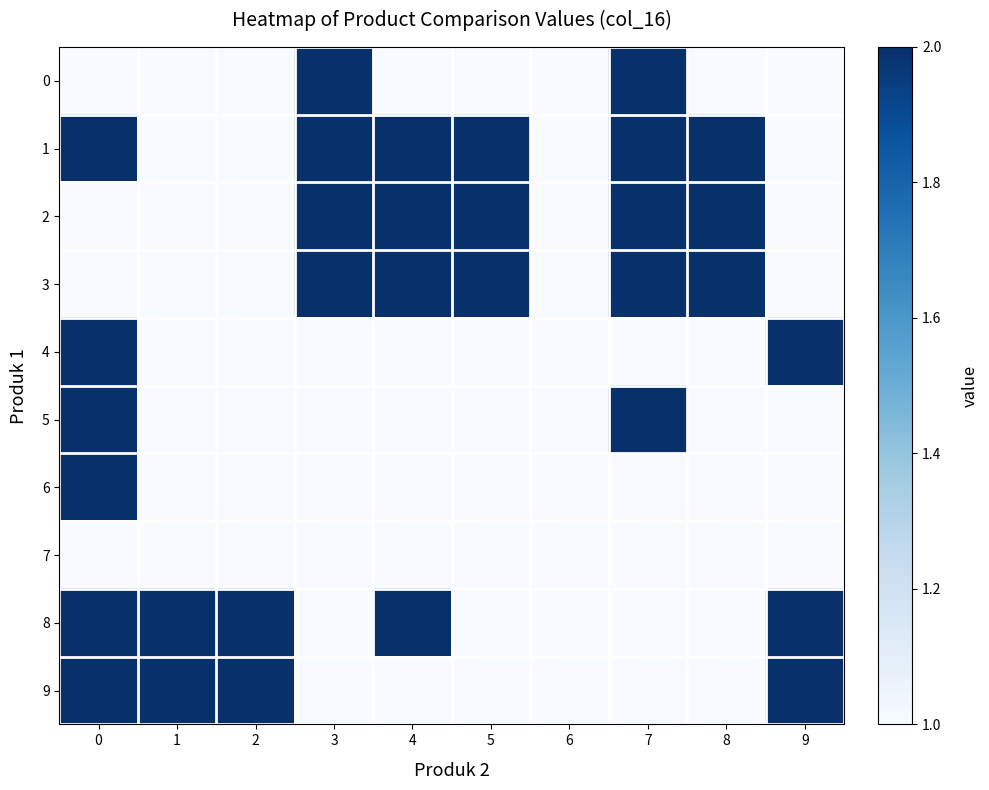

Reading left to right, transcribe all the data shown in this chart.

row_0: 0=1	1=1	2=1	3=2	4=1	5=1	6=1	7=2	8=1	9=1
row_1: 0=2	1=1	2=1	3=2	4=2	5=2	6=1	7=2	8=2	9=1
row_2: 0=1	1=1	2=1	3=2	4=2	5=2	6=1	7=2	8=2	9=1
row_3: 0=1	1=1	2=1	3=2	4=2	5=2	6=1	7=2	8=2	9=1
row_4: 0=2	1=1	2=1	3=1	4=1	5=1	6=1	7=1	8=1	9=2
row_5: 0=2	1=1	2=1	3=1	4=1	5=1	6=1	7=2	8=1	9=1
row_6: 0=2	1=1	2=1	3=1	4=1	5=1	6=1	7=1	8=1	9=1
row_7: 0=1	1=1	2=1	3=1	4=1	5=1	6=1	7=1	8=1	9=1
row_8: 0=2	1=2	2=2	3=1	4=2	5=1	6=1	7=1	8=1	9=2
row_9: 0=2	1=2	2=2	3=1	4=1	5=1	6=1	7=1	8=1	9=2